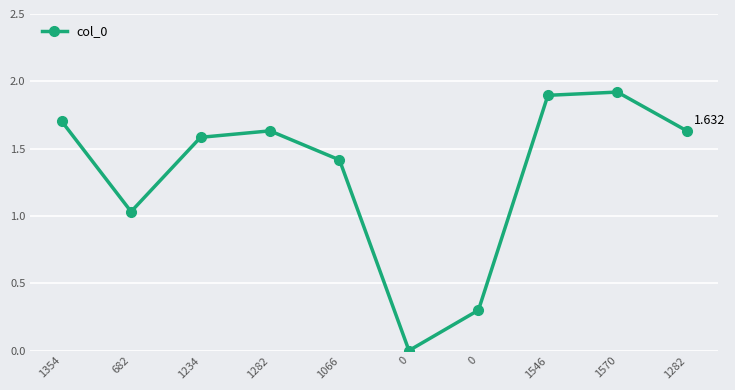

Is this an area chart (filled region under the line)?

No